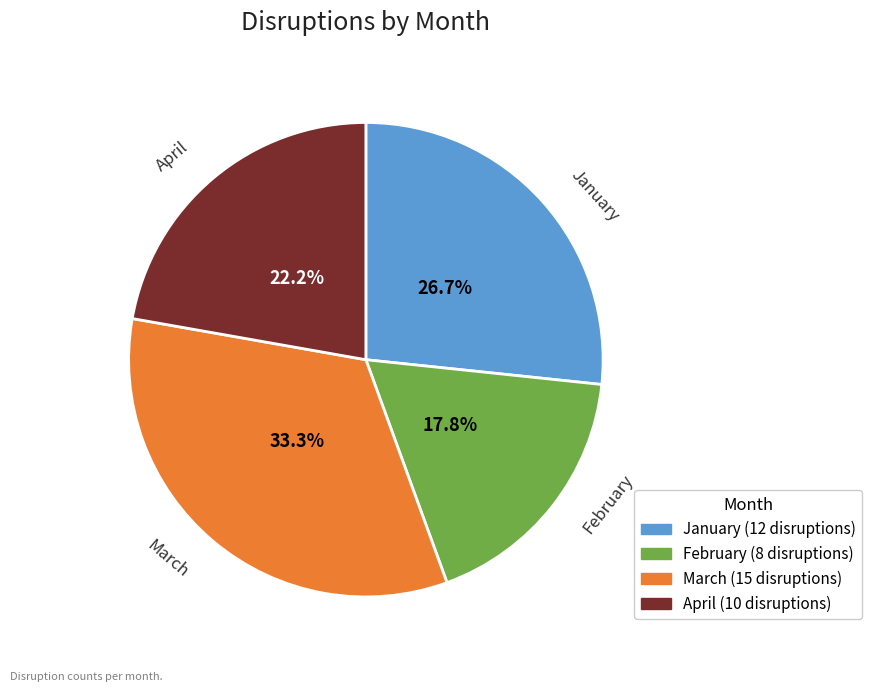

Which slice is the smallest?

February